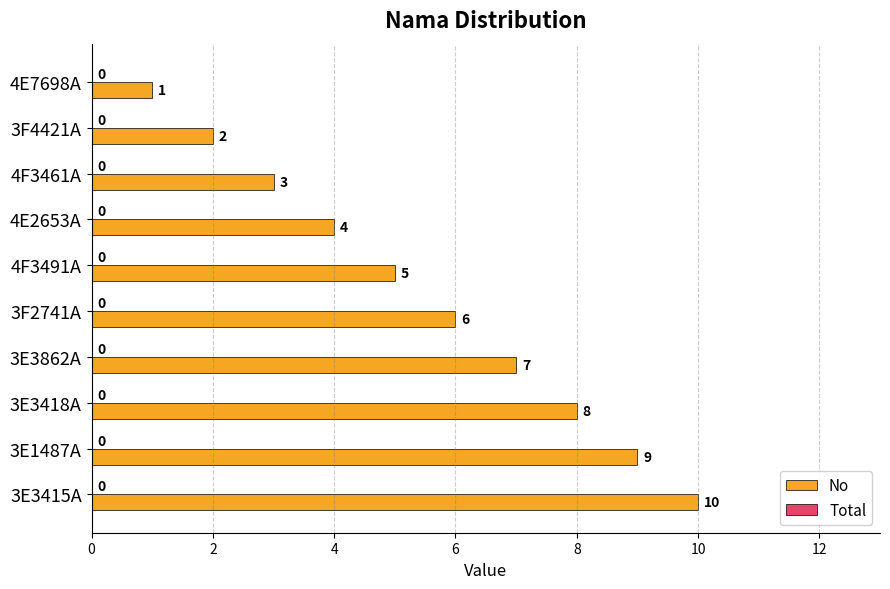

What is the average value?

6